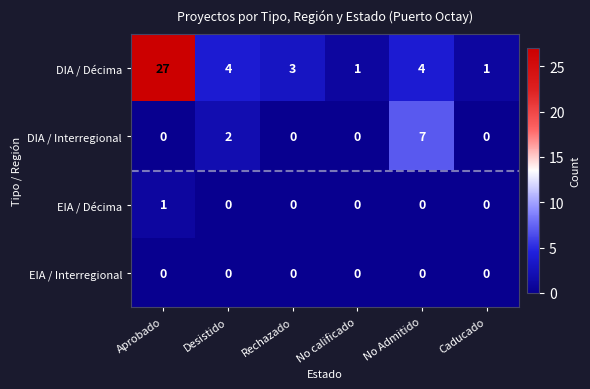

Reading left to right, list all the values displayed in this chart.

DIA / Décima: Aprobado=27	Desistido=4	Rechazado=3	No calificado=1	No Admitido=4	Caducado=1
DIA / Interregional: Aprobado=0	Desistido=2	Rechazado=0	No calificado=0	No Admitido=7	Caducado=0
EIA / Décima: Aprobado=1	Desistido=0	Rechazado=0	No calificado=0	No Admitido=0	Caducado=0
EIA / Interregional: Aprobado=0	Desistido=0	Rechazado=0	No calificado=0	No Admitido=0	Caducado=0